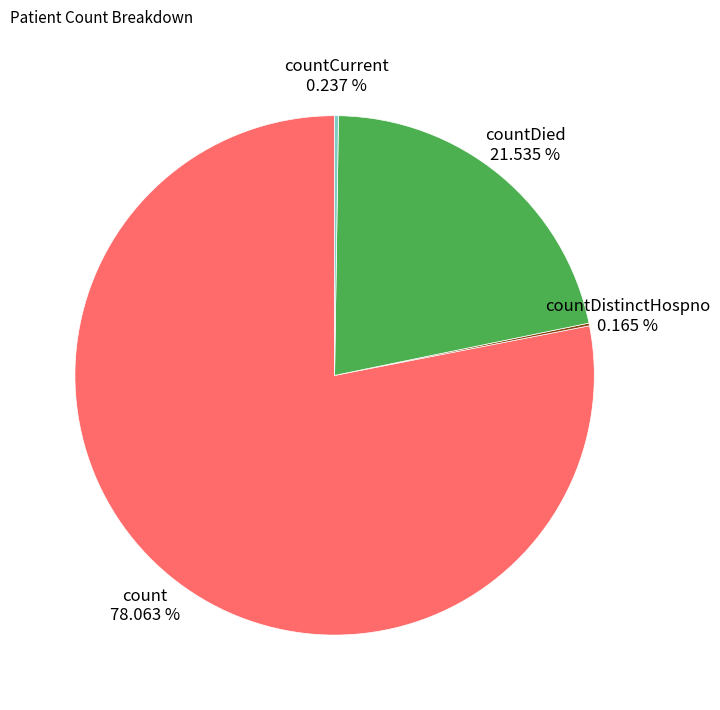

Between countDied and count, which is larger?

count